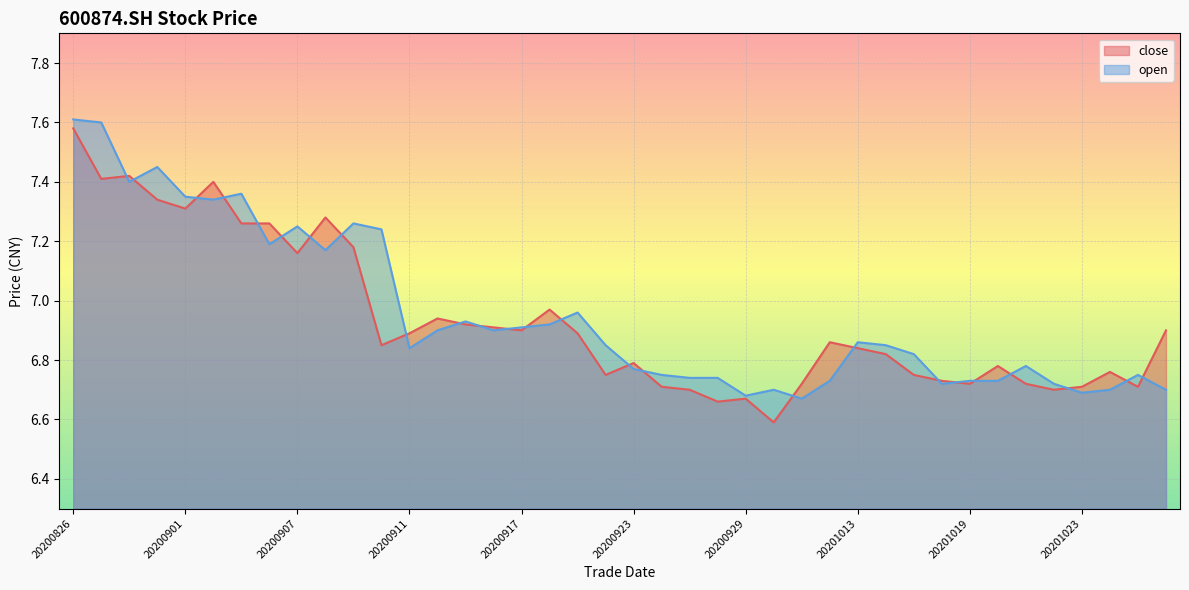

Reading left to right, list all the values displayed in this chart.

close: 20200826=7.6	20200827=7.4	20200828=7.4	20200831=7.3	20200901=7.3	20200902=7.4	20200903=7.3	20200904=7.3	20200907=7.2	20200908=7.3	20200909=7.2	20200910=6.8	20200911=6.9	20200914=6.9	20200915=6.9	20200916=6.9	20200917=6.9	20200918=7.0	20200921=6.9	20200922=6.8	20200923=6.8	20200924=6.7	20200925=6.7	20200928=6.7	20200929=6.7	20200930=6.6	20201009=6.7	20201012=6.9	20201013=6.8	20201014=6.8	20201015=6.8	20201016=6.7	20201019=6.7	20201020=6.8	20201021=6.7	20201022=6.7	20201023=6.7	20201026=6.8	20201027=6.7	20201028=6.9
open: 20200826=7.6	20200827=7.6	20200828=7.4	20200831=7.5	20200901=7.3	20200902=7.3	20200903=7.4	20200904=7.2	20200907=7.2	20200908=7.2	20200909=7.3	20200910=7.2	20200911=6.8	20200914=6.9	20200915=6.9	20200916=6.9	20200917=6.9	20200918=6.9	20200921=7.0	20200922=6.8	20200923=6.8	20200924=6.8	20200925=6.7	20200928=6.7	20200929=6.7	20200930=6.7	20201009=6.7	20201012=6.7	20201013=6.9	20201014=6.8	20201015=6.8	20201016=6.7	20201019=6.7	20201020=6.7	20201021=6.8	20201022=6.7	20201023=6.7	20201026=6.7	20201027=6.8	20201028=6.7